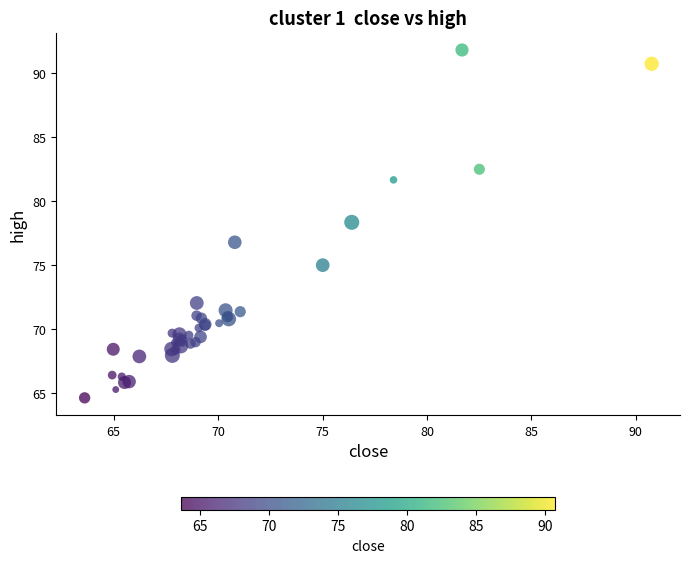

What Y value in the scatter plot is closest to 78?

78.4